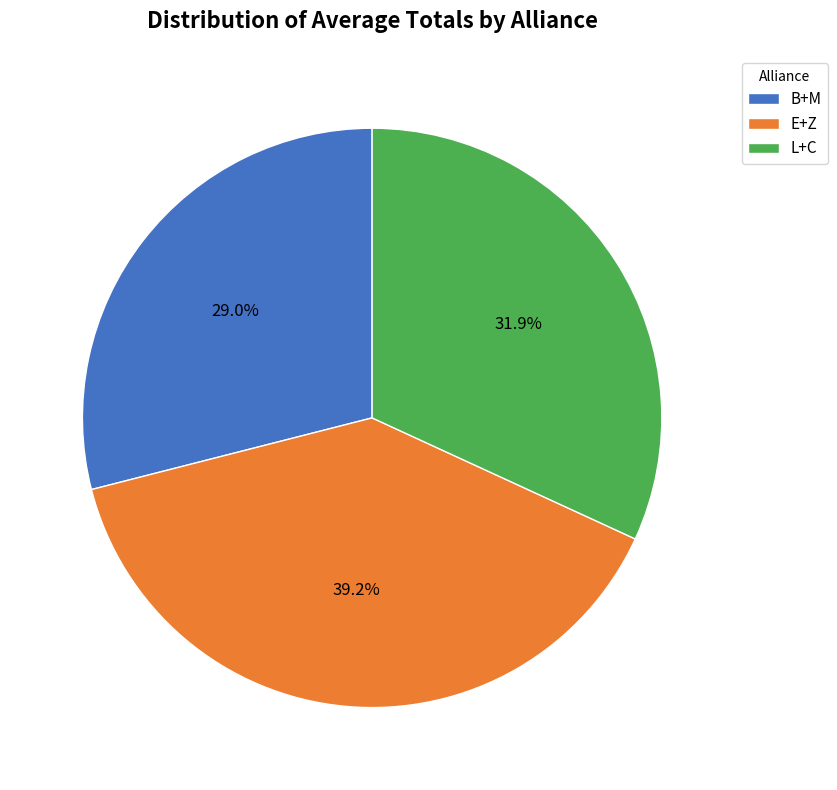

The E+Z slice represents 39% of the pie. True or false?

True